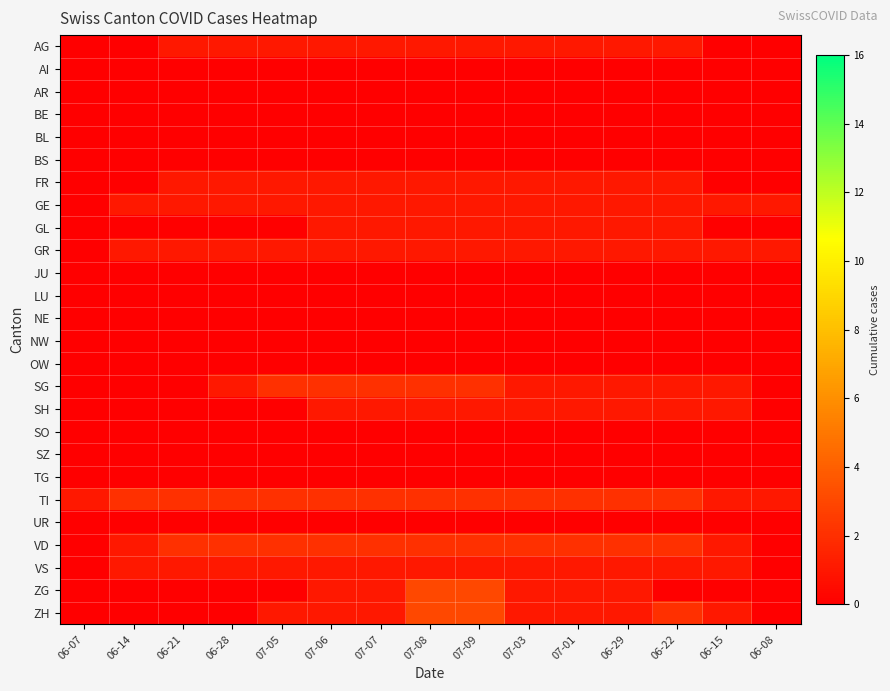

At how many categories does at least one series exceed 2?

2